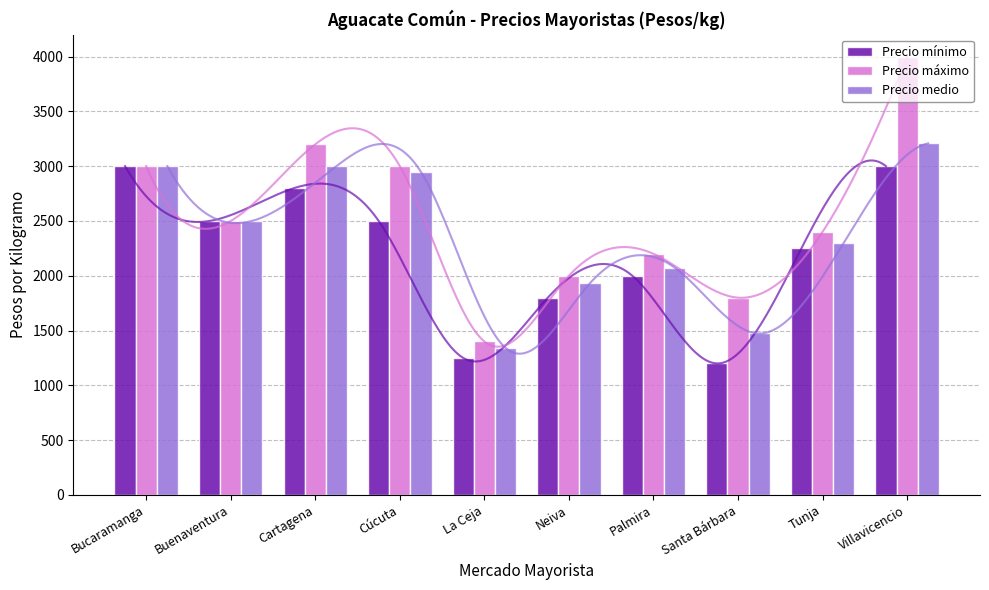

Does the chart contain any negative values?

No